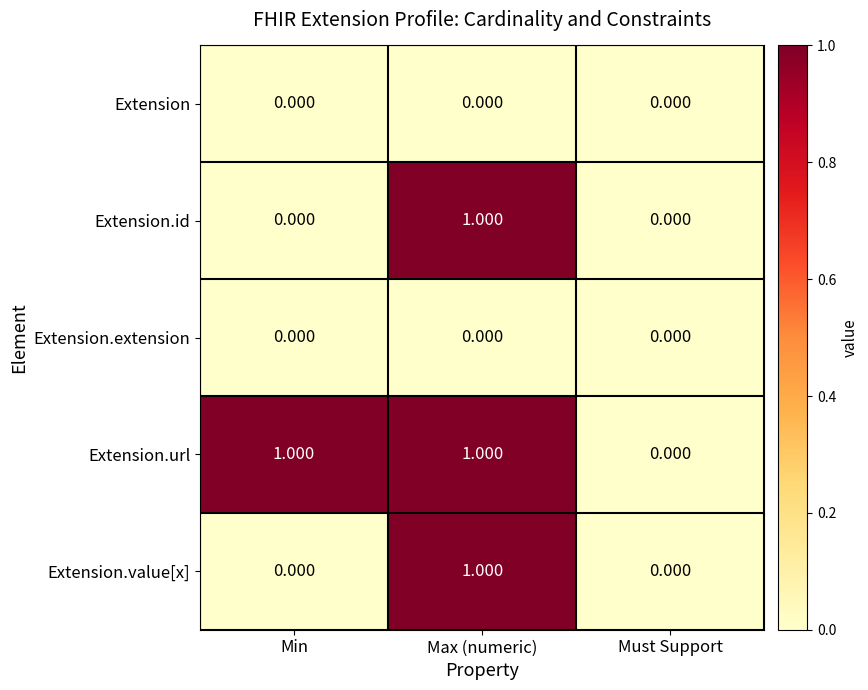

At which category is the sum across all series the highest?

Max (numeric)